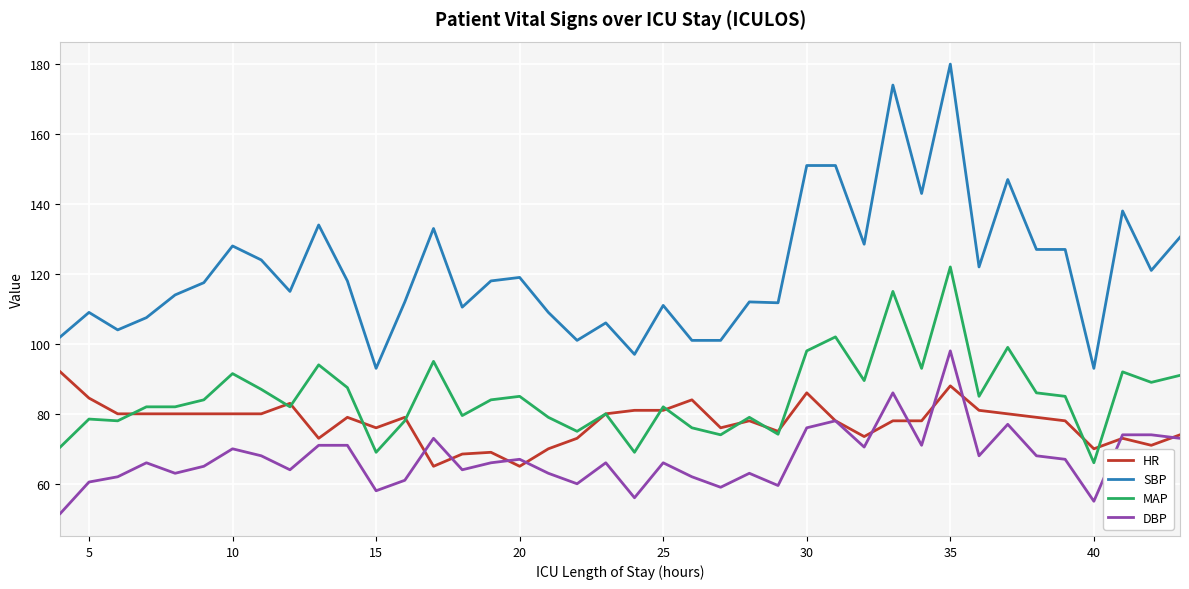

Rank the series by their maximum value, from lowest to highest.

HR, DBP, MAP, SBP